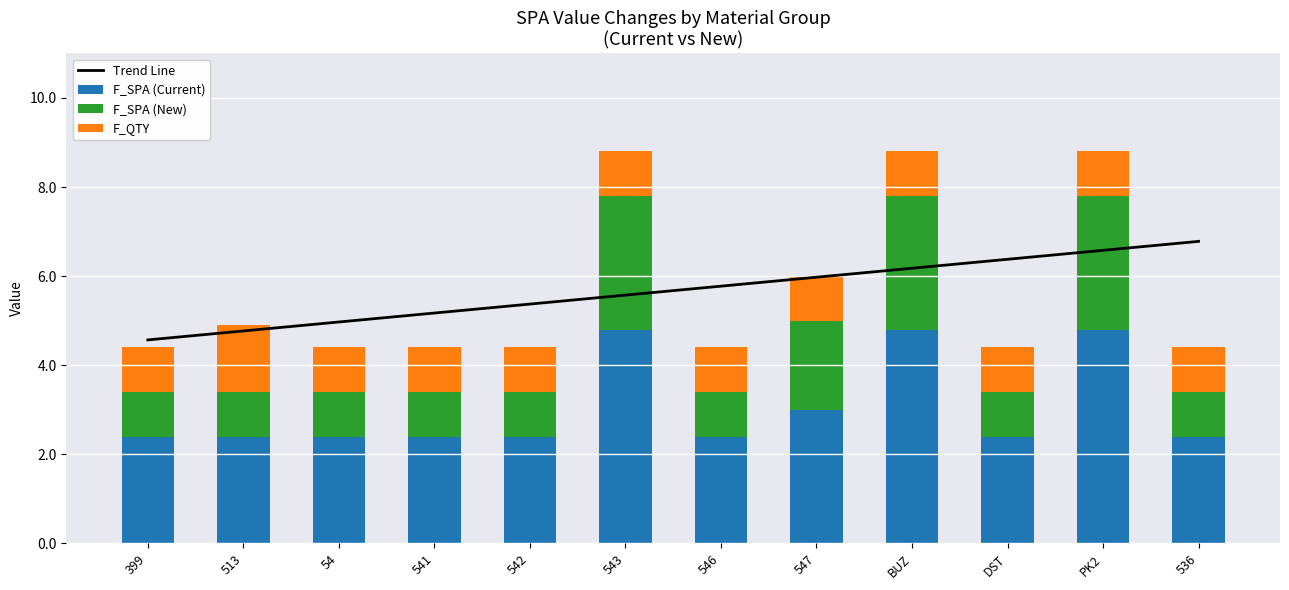

Which series has the widest spread of values?

F_SPA (Current)